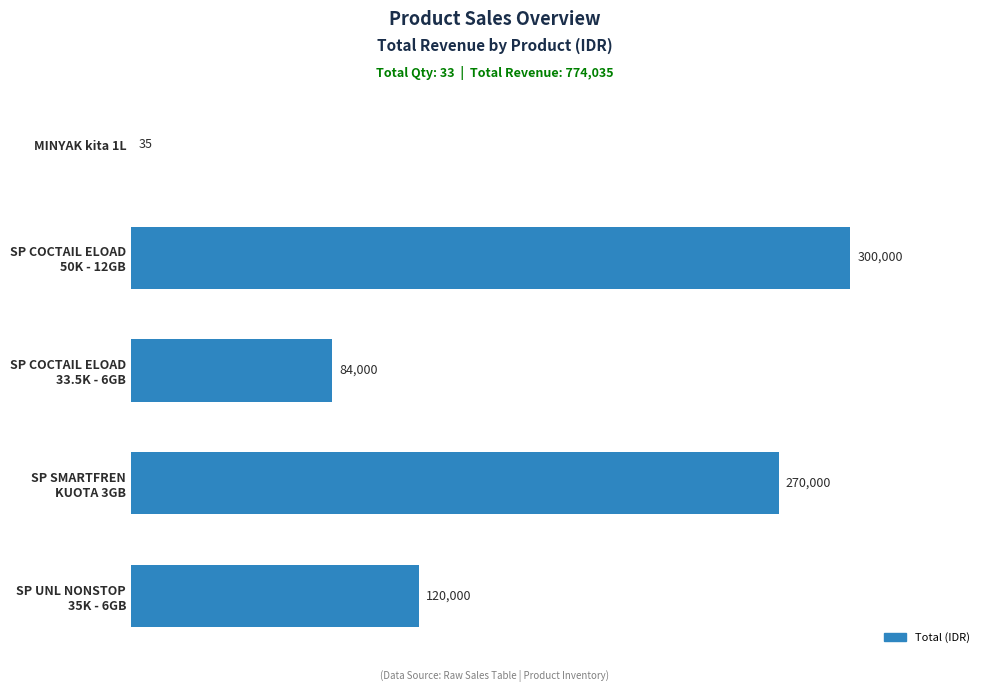

How many series are shown in this chart?

1